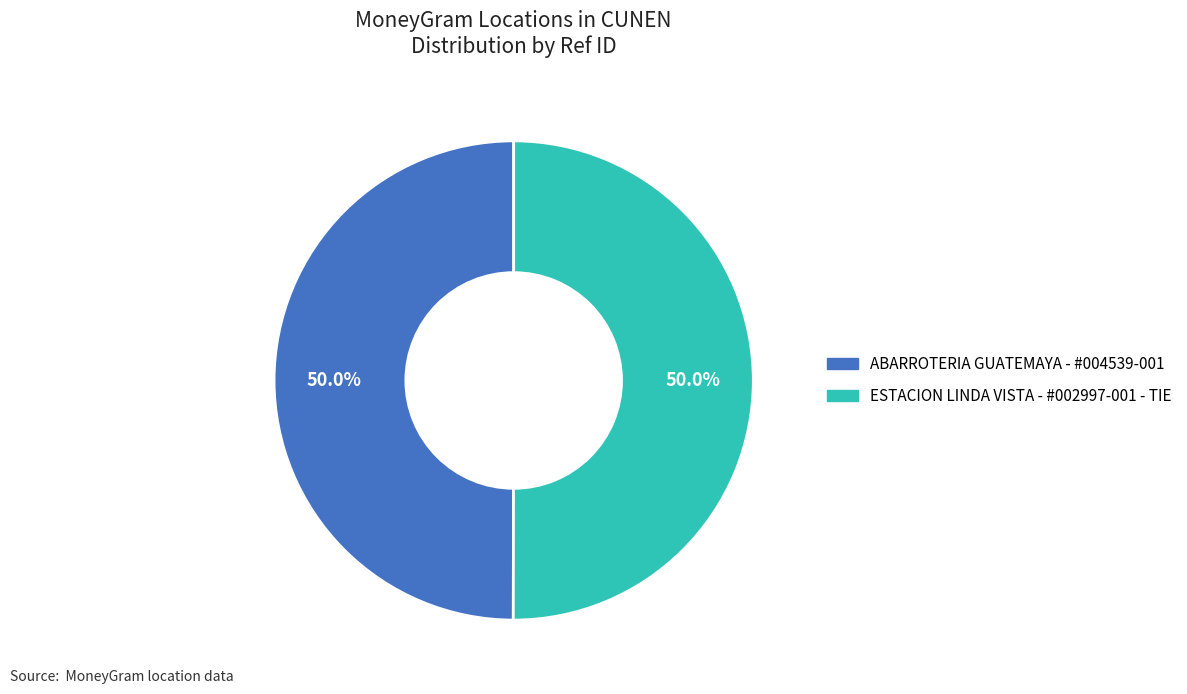

To the nearest percent, what is the average slice percentage?

50%